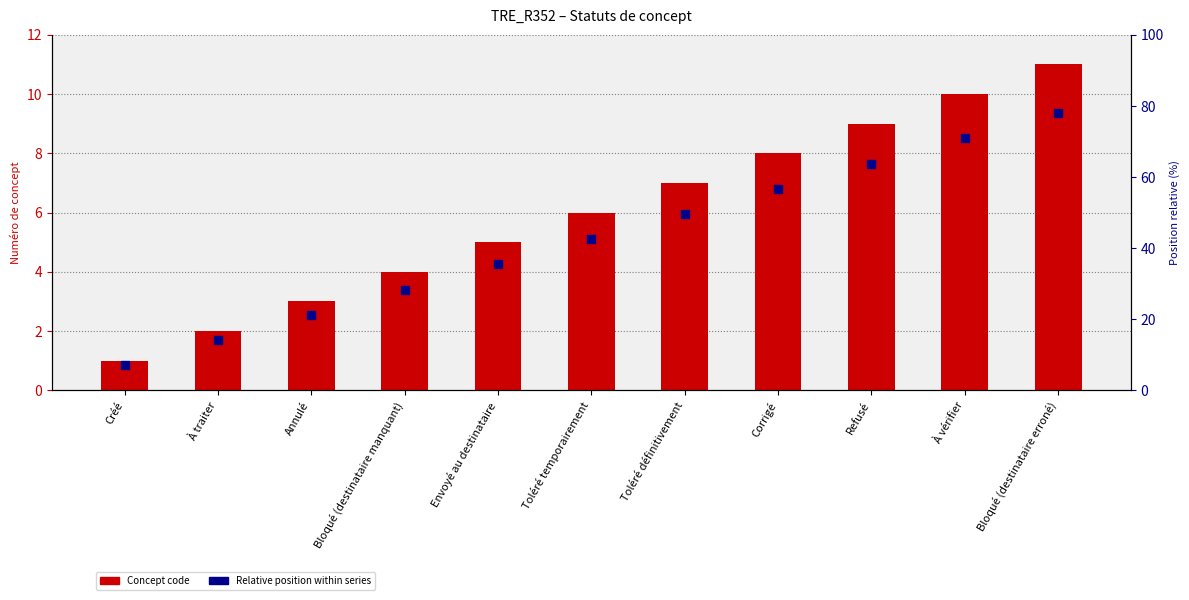

What is the total value across all series at Bloqué (destinataire erroné)?

20.4